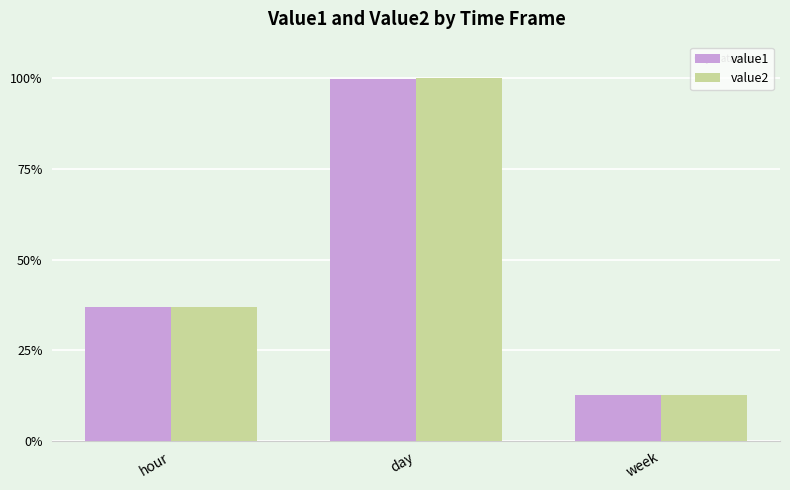

List the labels in order of value2 value, largest first.

day, hour, week